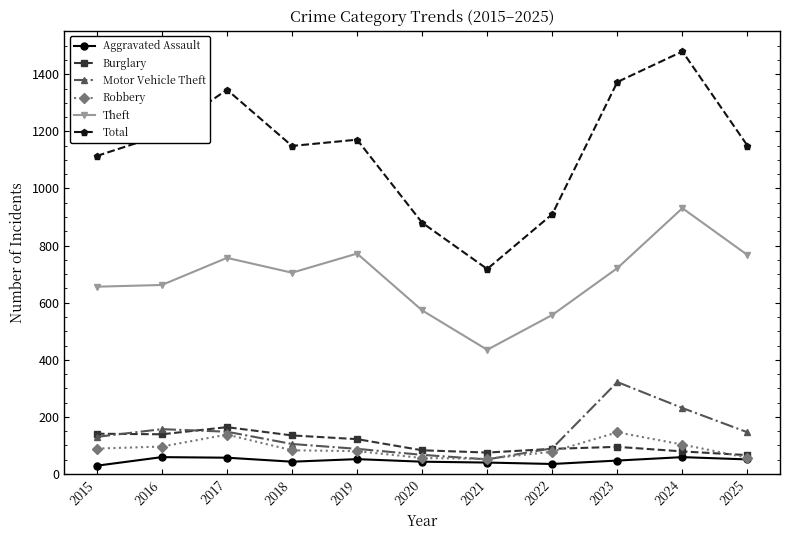

What are all the series names shown in the legend?

Aggravated Assault, Burglary, Motor Vehicle Theft, Robbery, Theft, Total